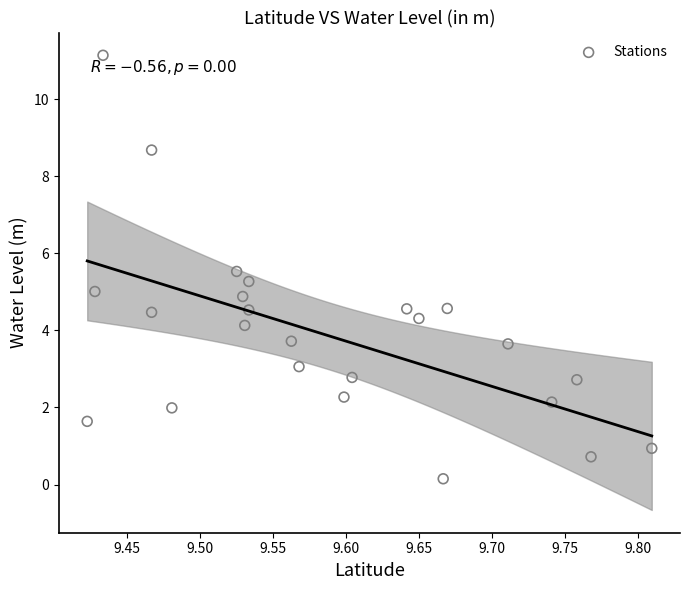

What is the range of X values (max minus min)?

0.4